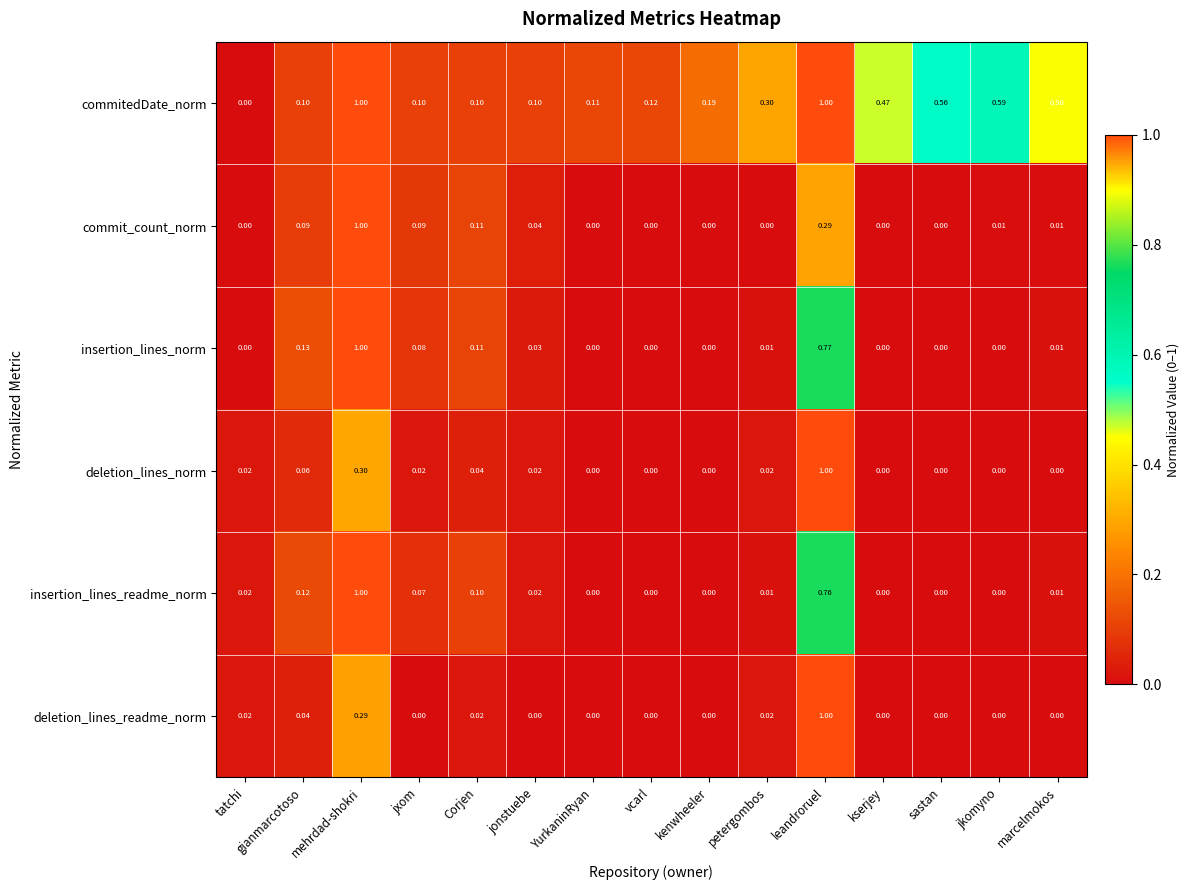

Which series has the largest total across all categories?

commitedDate_norm